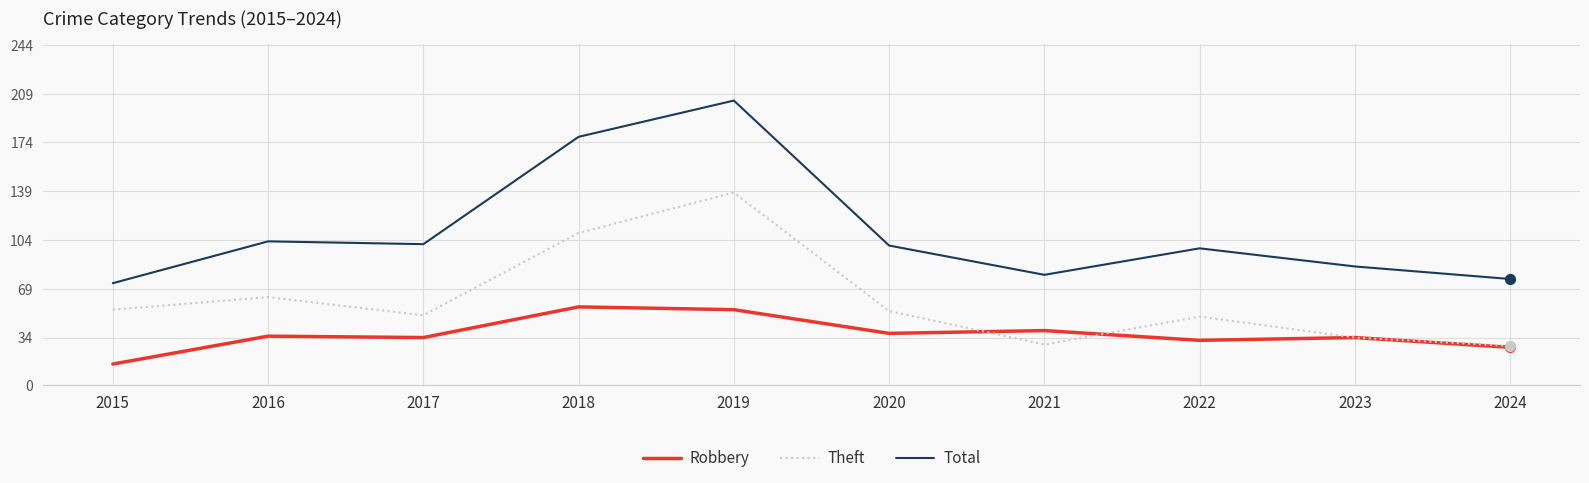

Which series has the widest spread of values?

Total